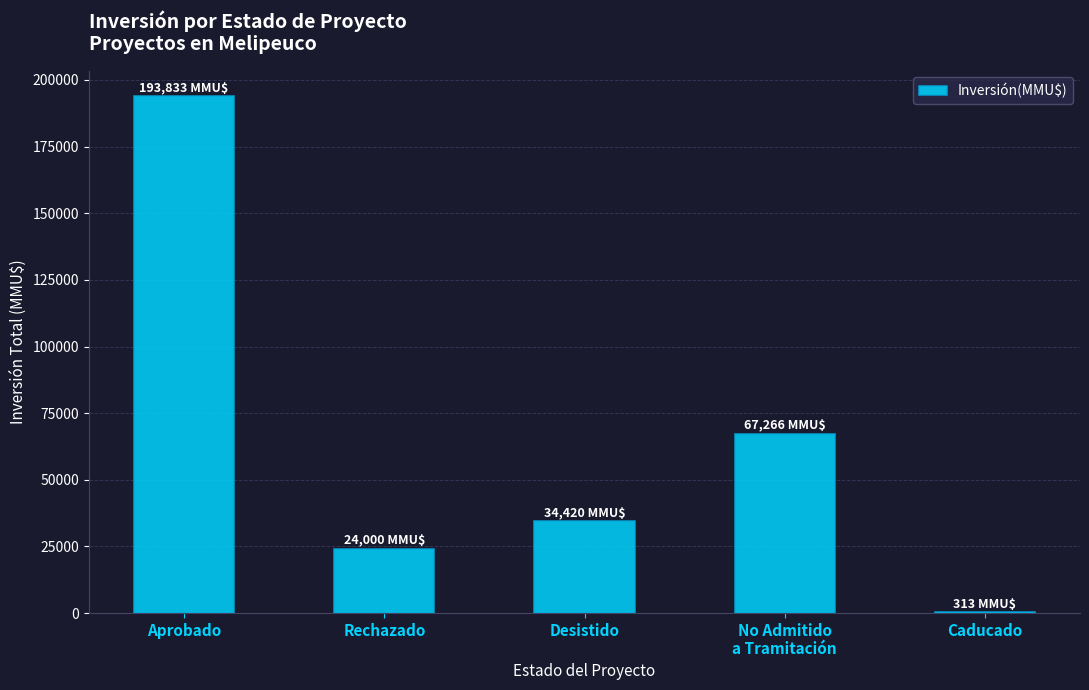

Are the bars horizontal?

No